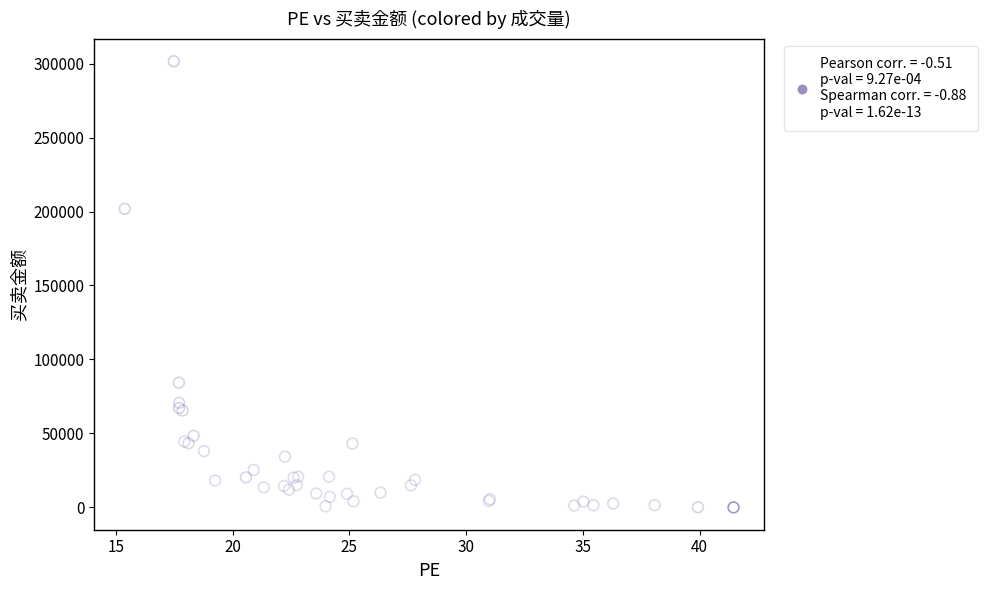

What Y value in the scatter plot is closest to 150783?

201794.6